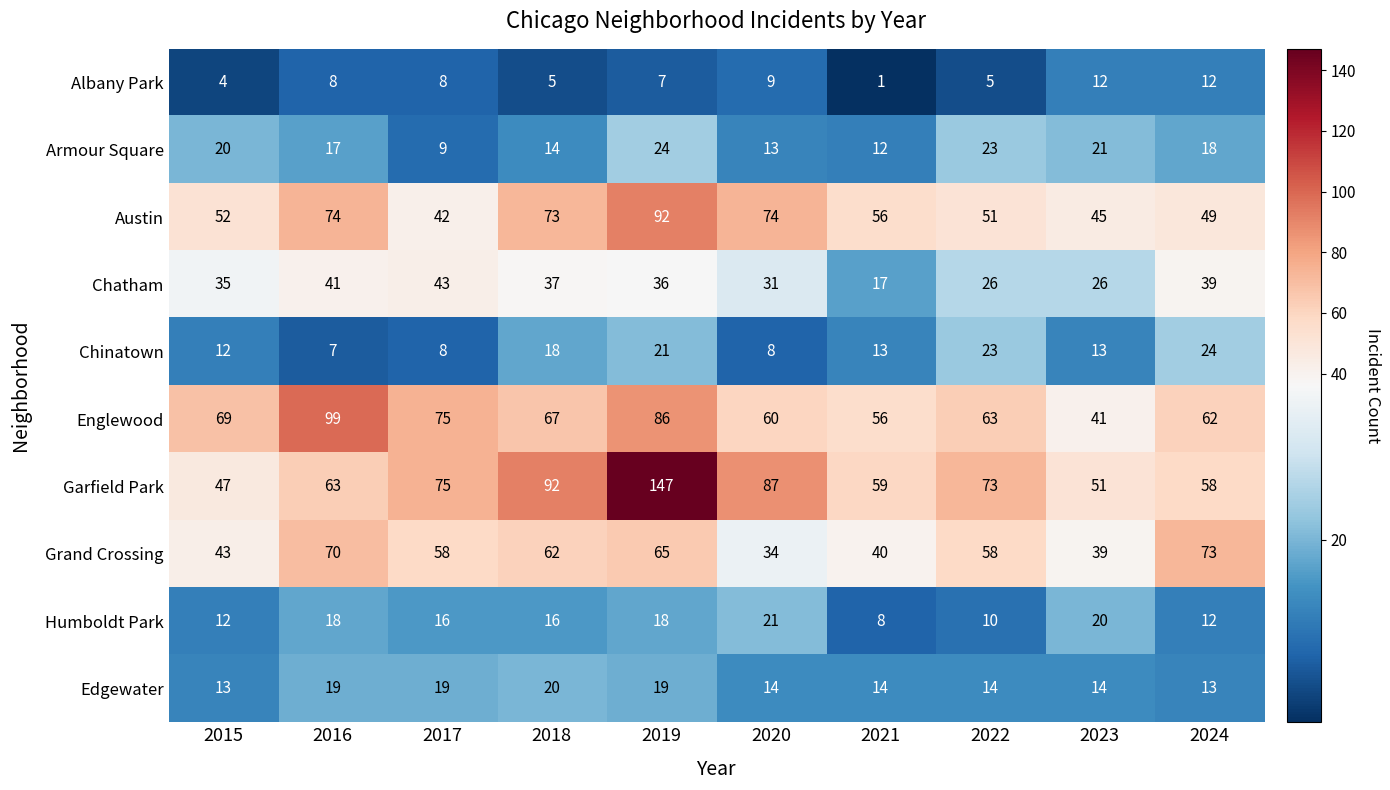

At which category does the chart reach its peak across all series?

2019